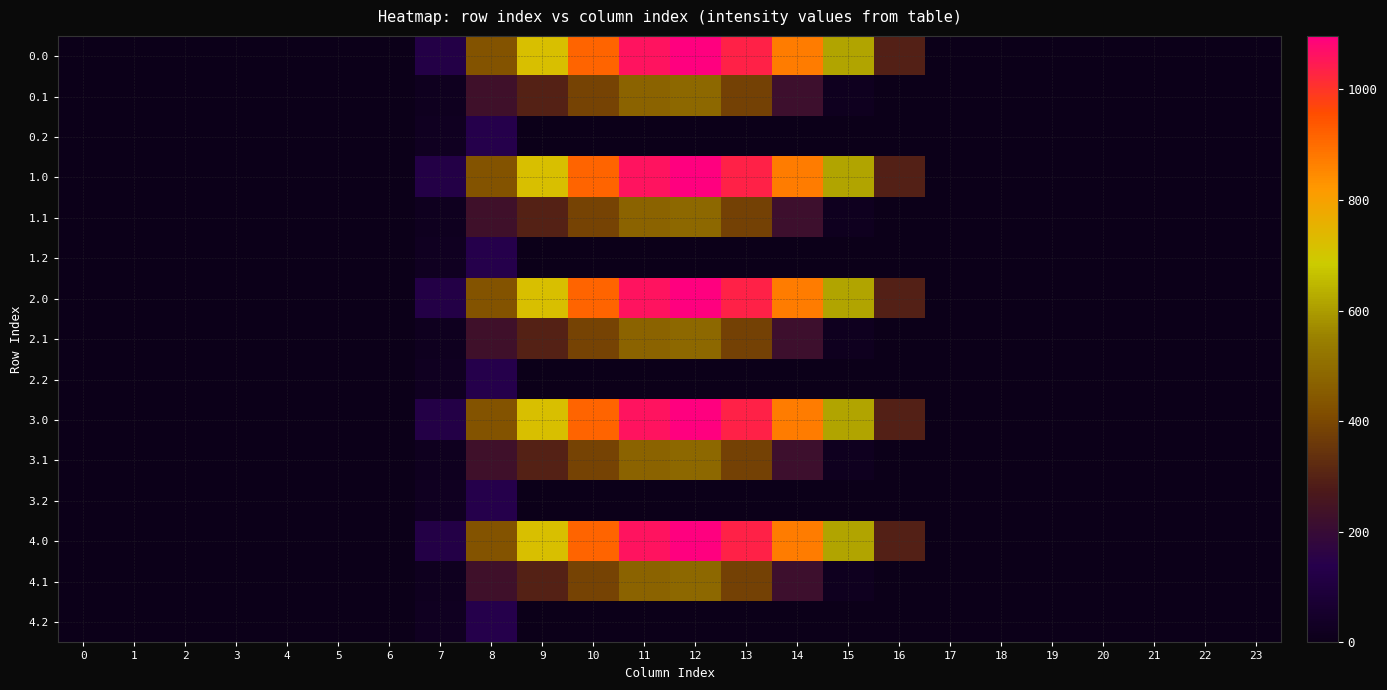

Reading right to left, what are all the values shown in this chart?

0.0: 23=0.0	22=0.0	21=0.0	20=0.0	19=0.0	18=0.0	17=0.0	16=294.5	15=615.9	14=870.6	13=1032.9	12=1096.7	11=1060.3	10=916.2	9=716.9	8=430.3	7=120.6	6=0.0	5=0.0	4=0.0	3=0.0	2=0.0	1=0.0	0=0.0
0.1: 23=0.0	22=0.0	21=0.0	20=0.0	19=0.0	18=0.0	17=0.0	16=0.0	15=17.3	14=219.2	13=382.7	12=485.4	11=471.7	10=388.1	9=295.9	8=227.5	7=17.7	6=0.0	5=0.0	4=0.0	3=0.0	2=0.0	1=0.0	0=0.0
0.2: 23=0.0	22=0.0	21=0.0	20=0.0	19=0.0	18=0.0	17=0.0	16=0.0	15=0.0	14=0.0	13=0.0	12=0.0	11=0.0	10=0.0	9=0.0	8=134.2	7=22.3	6=0.0	5=0.0	4=0.0	3=0.0	2=0.0	1=0.0	0=0.0
1.0: 23=0.0	22=0.0	21=0.0	20=0.0	19=0.0	18=0.0	17=0.0	16=294.5	15=615.9	14=870.6	13=1032.9	12=1096.7	11=1060.3	10=916.2	9=716.9	8=430.3	7=120.6	6=0.0	5=0.0	4=0.0	3=0.0	2=0.0	1=0.0	0=0.0
1.1: 23=0.0	22=0.0	21=0.0	20=0.0	19=0.0	18=0.0	17=0.0	16=0.0	15=17.3	14=219.2	13=382.7	12=485.4	11=471.7	10=388.1	9=295.9	8=227.5	7=17.7	6=0.0	5=0.0	4=0.0	3=0.0	2=0.0	1=0.0	0=0.0
1.2: 23=0.0	22=0.0	21=0.0	20=0.0	19=0.0	18=0.0	17=0.0	16=0.0	15=0.0	14=0.0	13=0.0	12=0.0	11=0.0	10=0.0	9=0.0	8=134.2	7=22.3	6=0.0	5=0.0	4=0.0	3=0.0	2=0.0	1=0.0	0=0.0
2.0: 23=0.0	22=0.0	21=0.0	20=0.0	19=0.0	18=0.0	17=0.0	16=294.5	15=615.9	14=870.6	13=1032.9	12=1096.7	11=1060.3	10=916.2	9=716.9	8=430.3	7=120.6	6=0.0	5=0.0	4=0.0	3=0.0	2=0.0	1=0.0	0=0.0
2.1: 23=0.0	22=0.0	21=0.0	20=0.0	19=0.0	18=0.0	17=0.0	16=0.0	15=17.3	14=219.2	13=382.7	12=485.4	11=471.7	10=388.1	9=295.9	8=227.5	7=17.7	6=0.0	5=0.0	4=0.0	3=0.0	2=0.0	1=0.0	0=0.0
2.2: 23=0.0	22=0.0	21=0.0	20=0.0	19=0.0	18=0.0	17=0.0	16=0.0	15=0.0	14=0.0	13=0.0	12=0.0	11=0.0	10=0.0	9=0.0	8=134.2	7=22.3	6=0.0	5=0.0	4=0.0	3=0.0	2=0.0	1=0.0	0=0.0
3.0: 23=0.0	22=0.0	21=0.0	20=0.0	19=0.0	18=0.0	17=0.0	16=294.5	15=615.9	14=870.6	13=1032.9	12=1096.7	11=1060.3	10=916.2	9=716.9	8=430.3	7=120.6	6=0.0	5=0.0	4=0.0	3=0.0	2=0.0	1=0.0	0=0.0
3.1: 23=0.0	22=0.0	21=0.0	20=0.0	19=0.0	18=0.0	17=0.0	16=0.0	15=17.3	14=219.2	13=382.7	12=485.4	11=471.7	10=388.1	9=295.9	8=227.5	7=17.7	6=0.0	5=0.0	4=0.0	3=0.0	2=0.0	1=0.0	0=0.0
3.2: 23=0.0	22=0.0	21=0.0	20=0.0	19=0.0	18=0.0	17=0.0	16=0.0	15=0.0	14=0.0	13=0.0	12=0.0	11=0.0	10=0.0	9=0.0	8=134.2	7=22.3	6=0.0	5=0.0	4=0.0	3=0.0	2=0.0	1=0.0	0=0.0
4.0: 23=0.0	22=0.0	21=0.0	20=0.0	19=0.0	18=0.0	17=0.0	16=294.5	15=615.9	14=870.6	13=1032.9	12=1096.7	11=1060.3	10=916.2	9=716.9	8=430.3	7=120.6	6=0.0	5=0.0	4=0.0	3=0.0	2=0.0	1=0.0	0=0.0
4.1: 23=0.0	22=0.0	21=0.0	20=0.0	19=0.0	18=0.0	17=0.0	16=0.0	15=17.3	14=219.2	13=382.7	12=485.4	11=471.7	10=388.1	9=295.9	8=227.5	7=17.7	6=0.0	5=0.0	4=0.0	3=0.0	2=0.0	1=0.0	0=0.0
4.2: 23=0.0	22=0.0	21=0.0	20=0.0	19=0.0	18=0.0	17=0.0	16=0.0	15=0.0	14=0.0	13=0.0	12=0.0	11=0.0	10=0.0	9=0.0	8=134.2	7=22.3	6=0.0	5=0.0	4=0.0	3=0.0	2=0.0	1=0.0	0=0.0